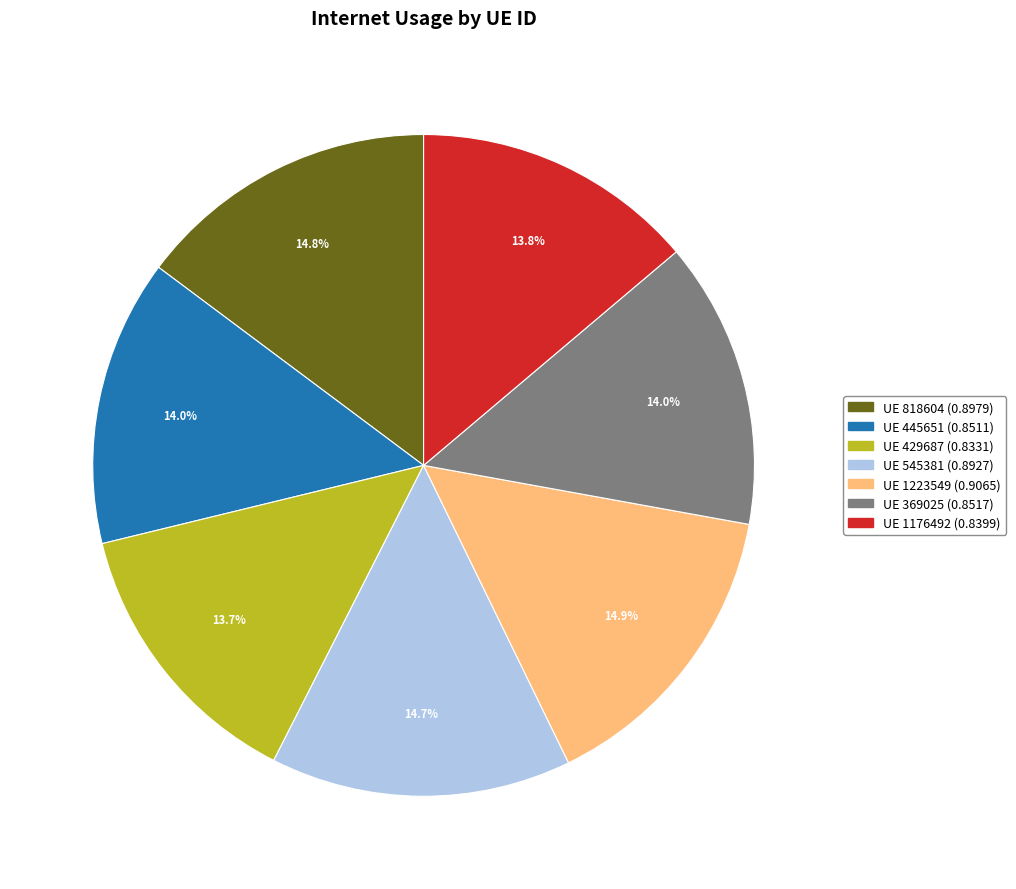

Does any single category account for the majority?

No